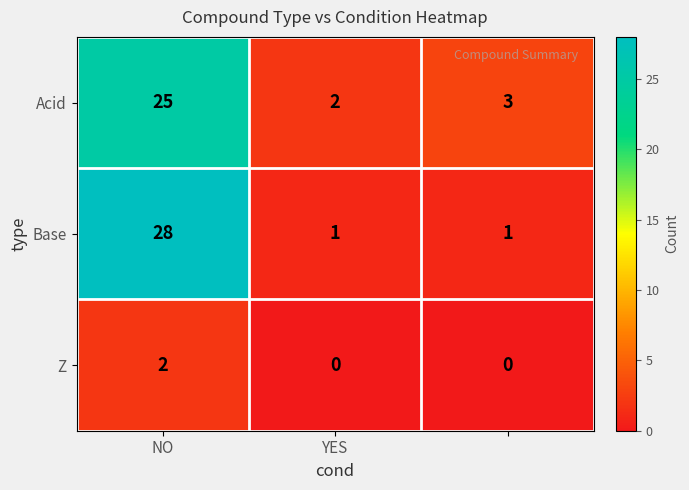

What is the greatest value displayed?

28